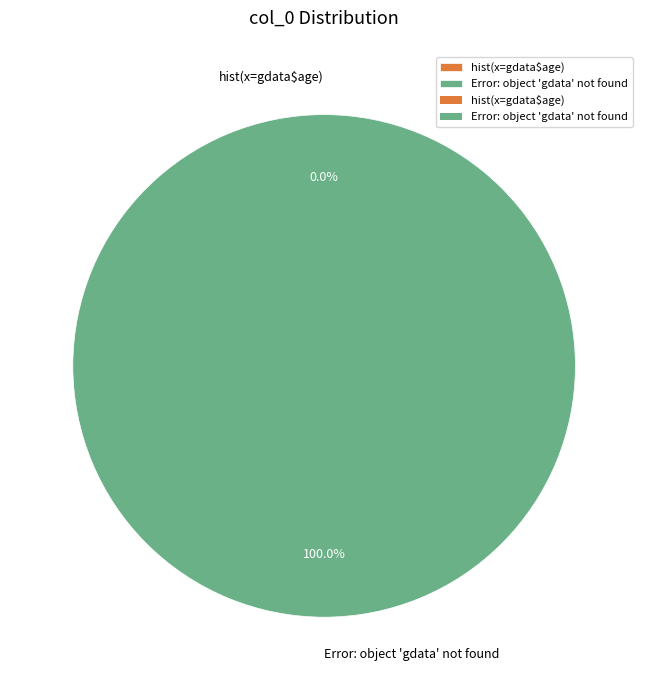

What is the smallest slice in the pie chart?

hist(x=gdata$age)